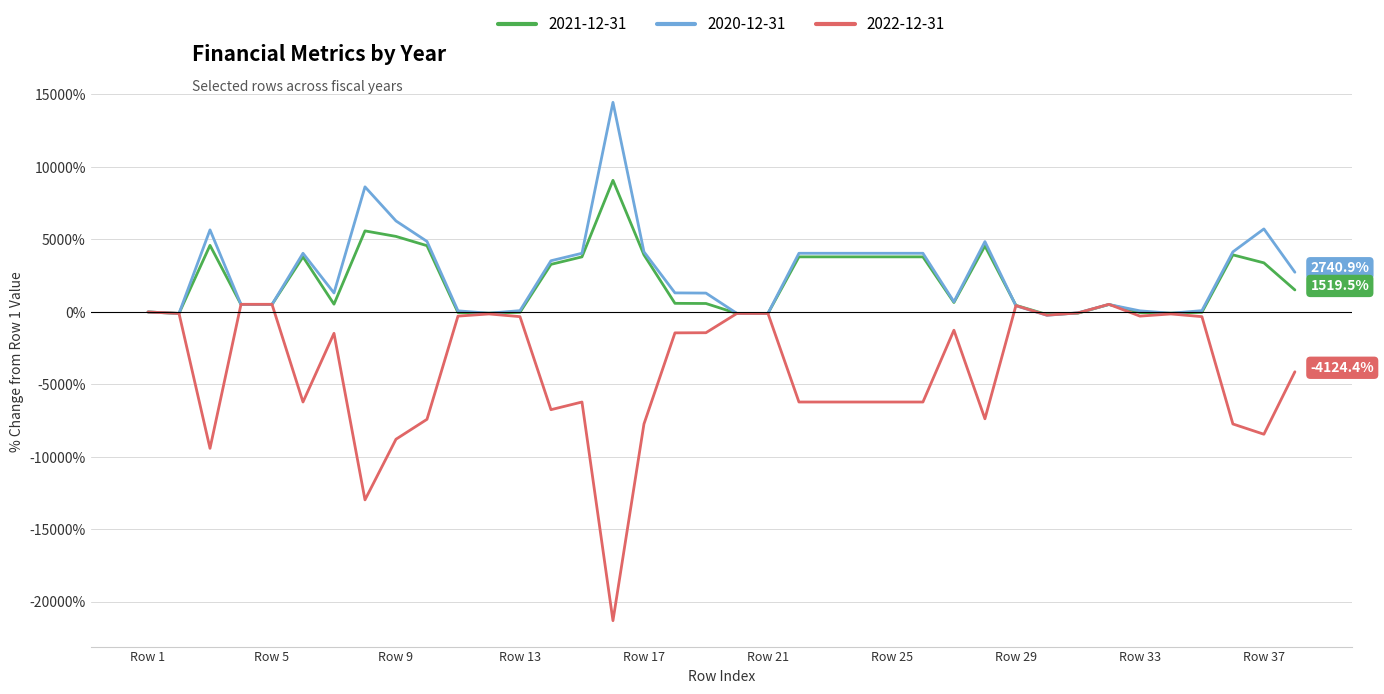

True or false: 2021-12-31 has more than 1 interior local peaks.

True